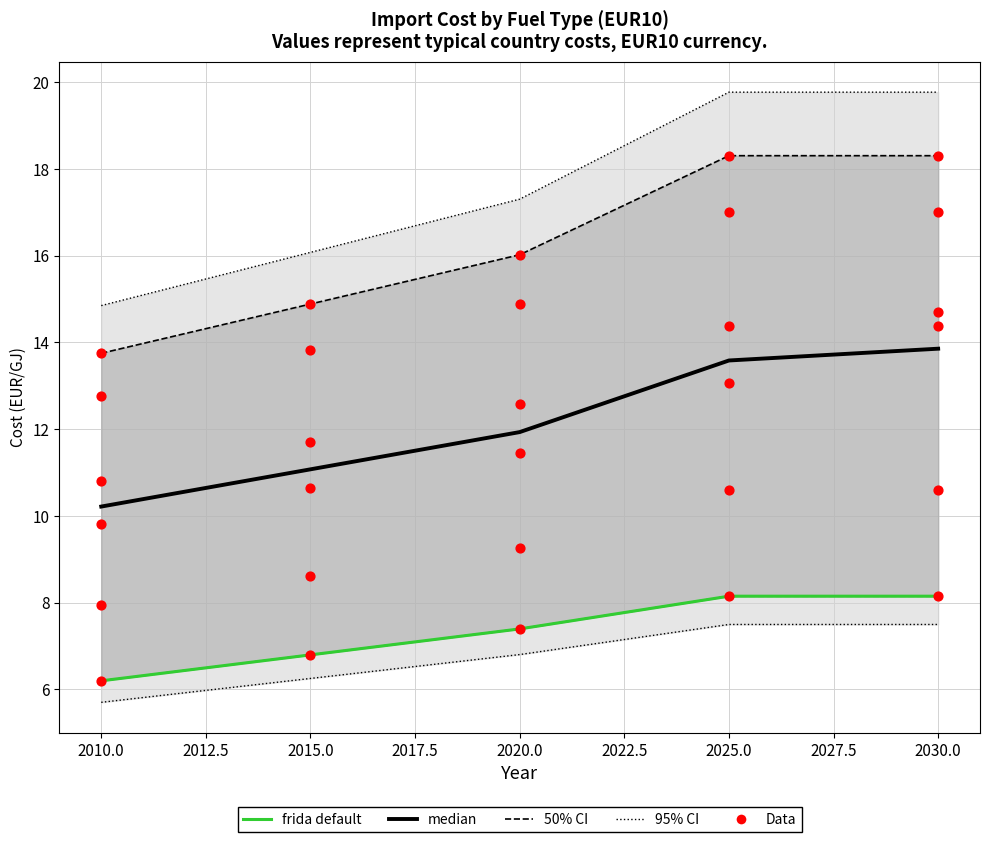

Which series has the largest total across all categories?

median